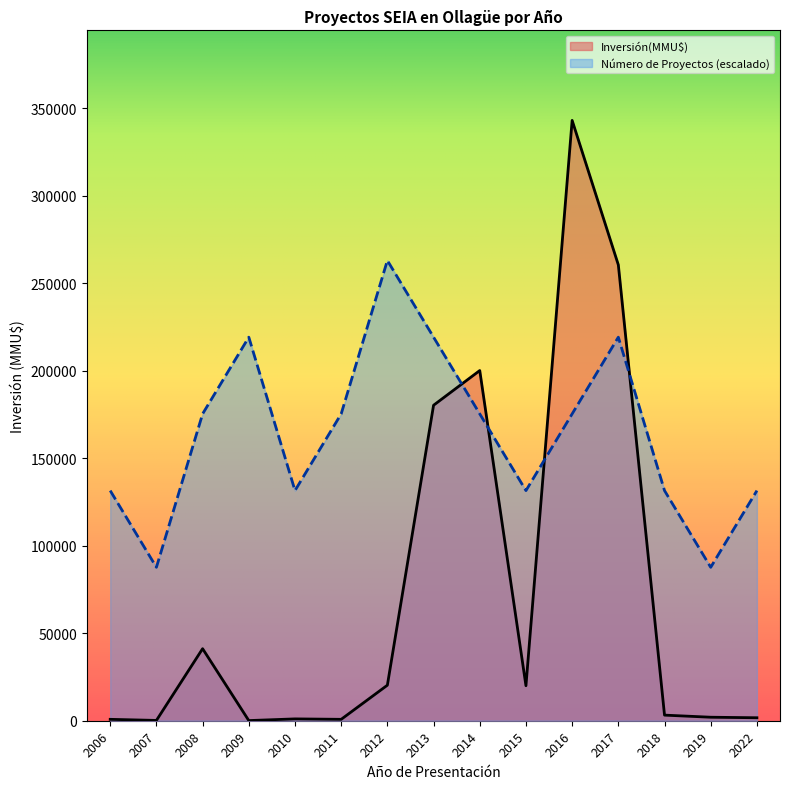

At which label does Inversión(MMU$) reach its minimum?

2009